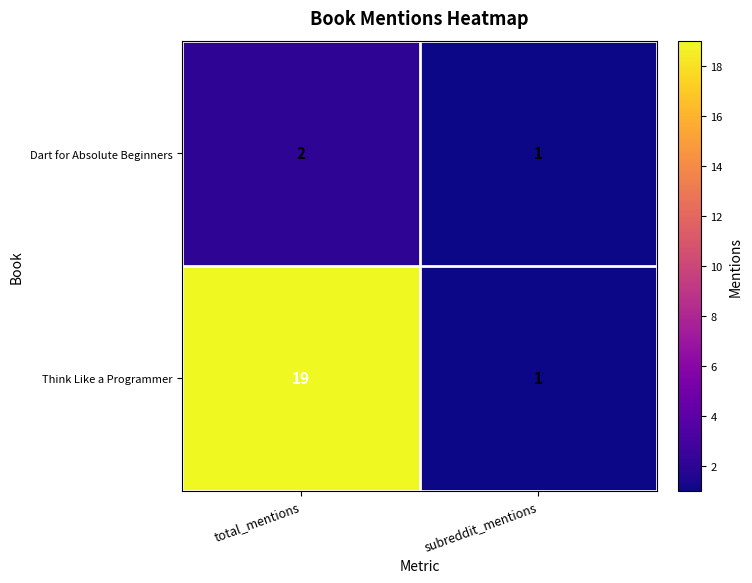

Reading left to right, transcribe all the data shown in this chart.

Dart for Absolute Beginners: total_mentions=2	subreddit_mentions=1
Think Like a Programmer: total_mentions=19	subreddit_mentions=1